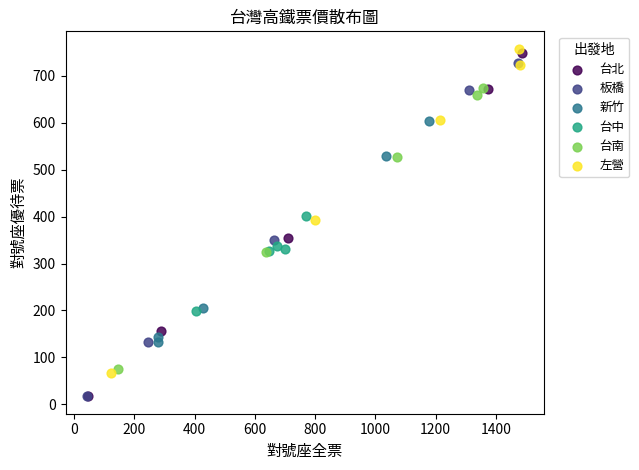

What are all the series names shown in the legend?

台北, 板橋, 新竹, 台中, 台南, 左營